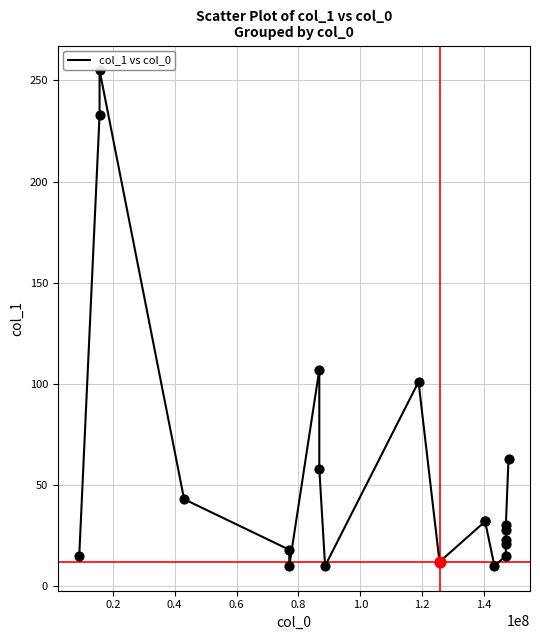

What is the greatest value displayed?

255